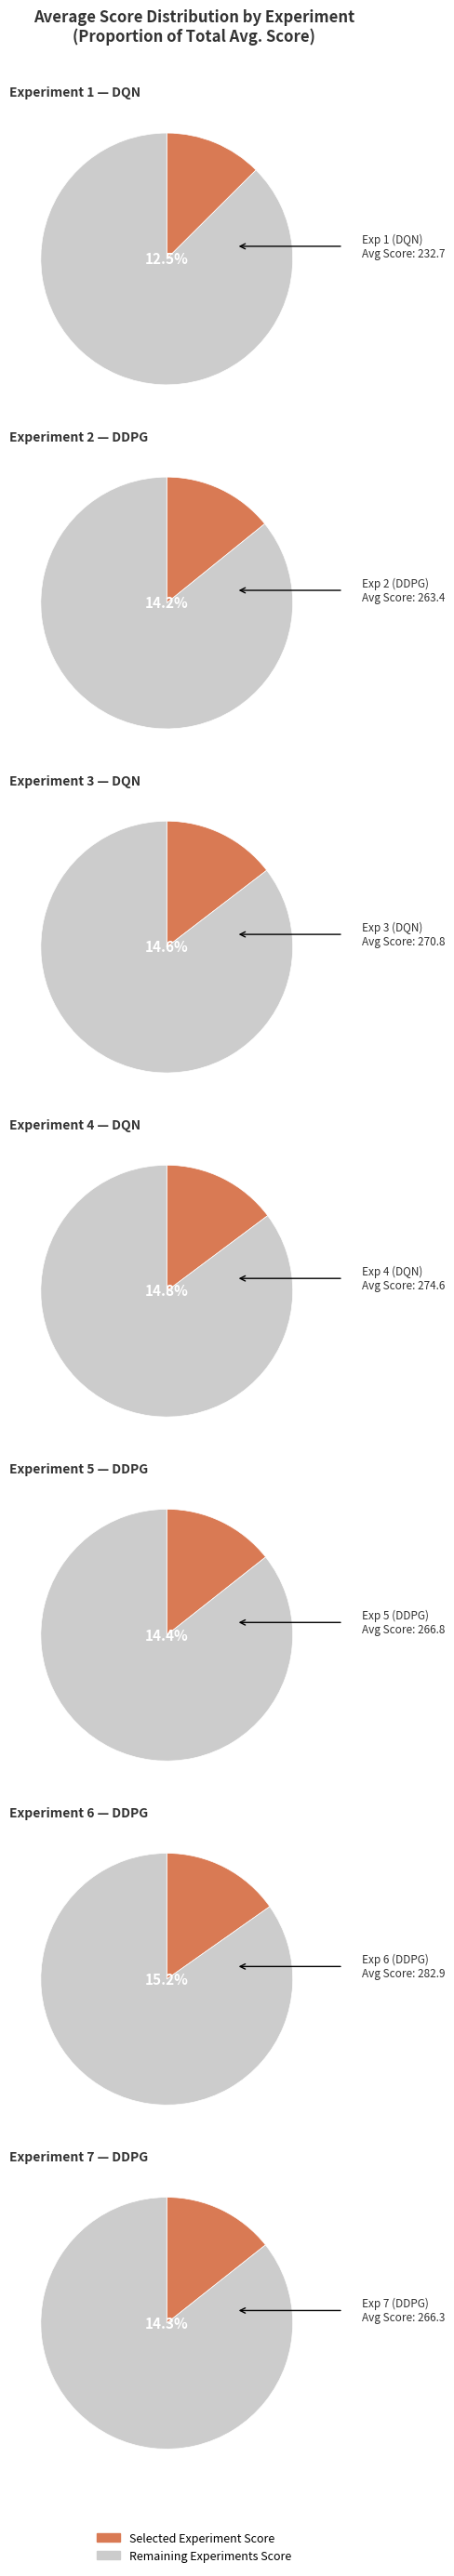

The Exp 1 slice represents 13% of the pie. True or false?

True